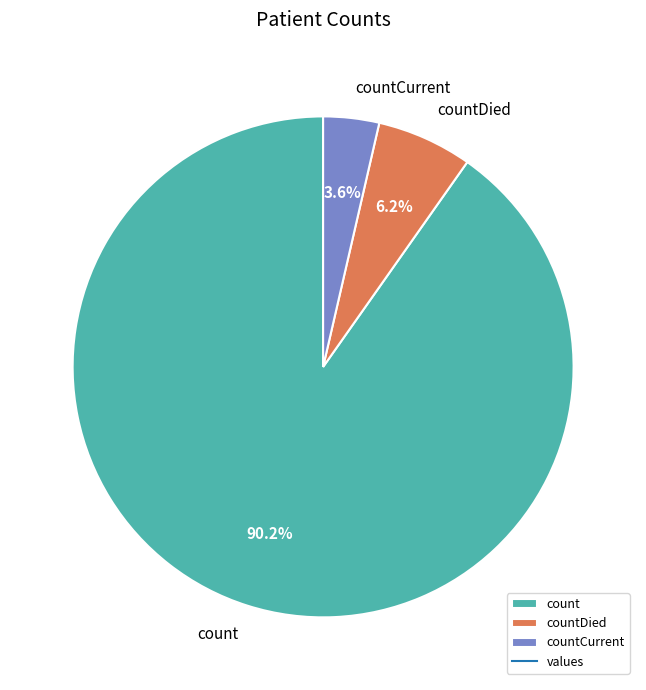

How many segments does this pie chart have?

3